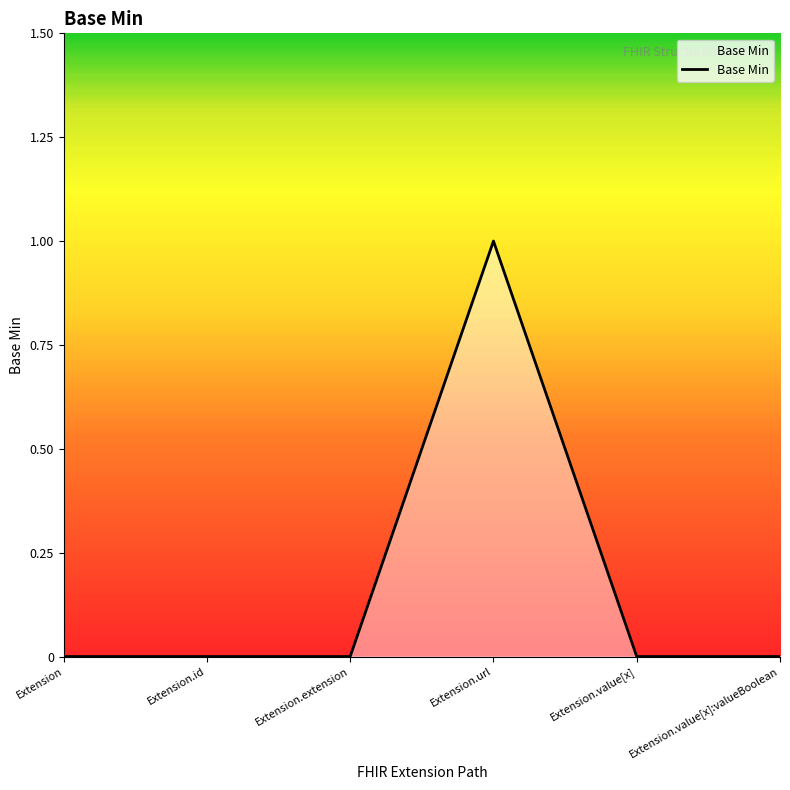

What is the change in value from Extension to Extension.url?

+1